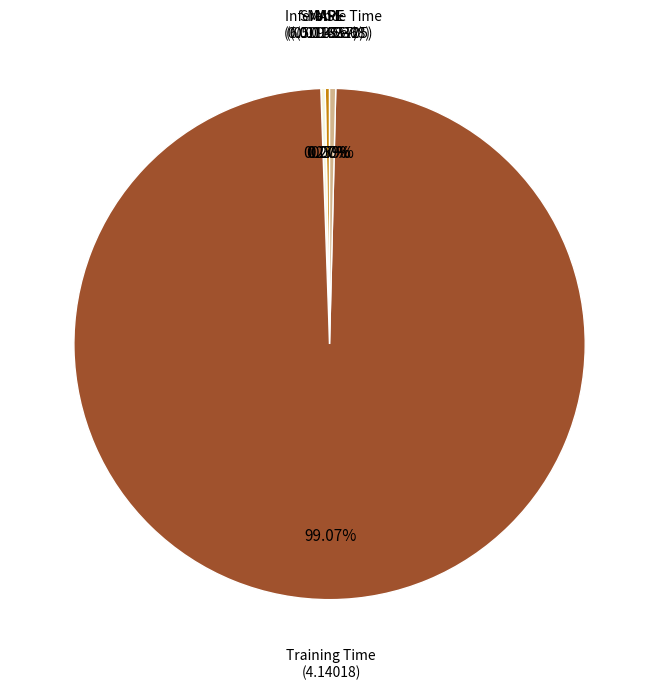

Is there any slice that represents more than half of the pie?

Yes